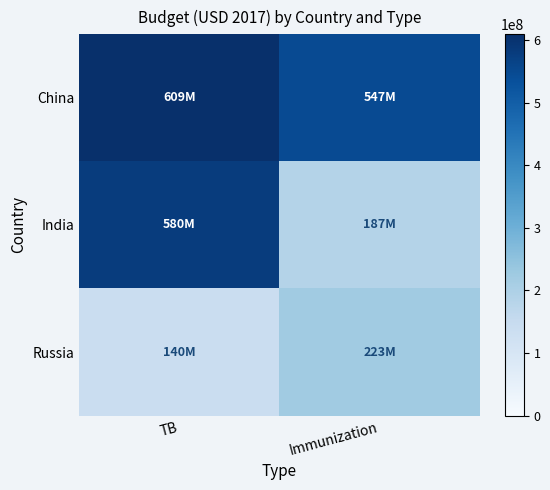

What is the total value across all series at TB?

1329000000.0